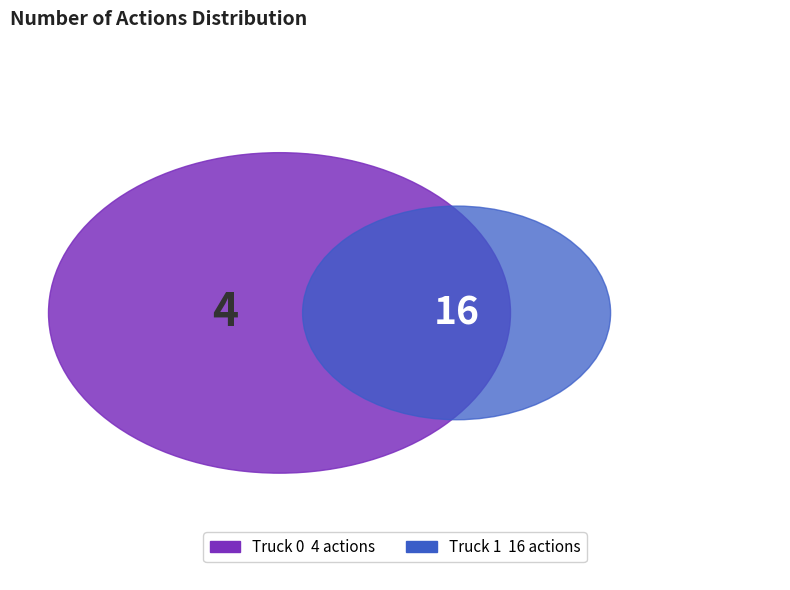

Is it true that Truck 1 is 80% of the pie?

True